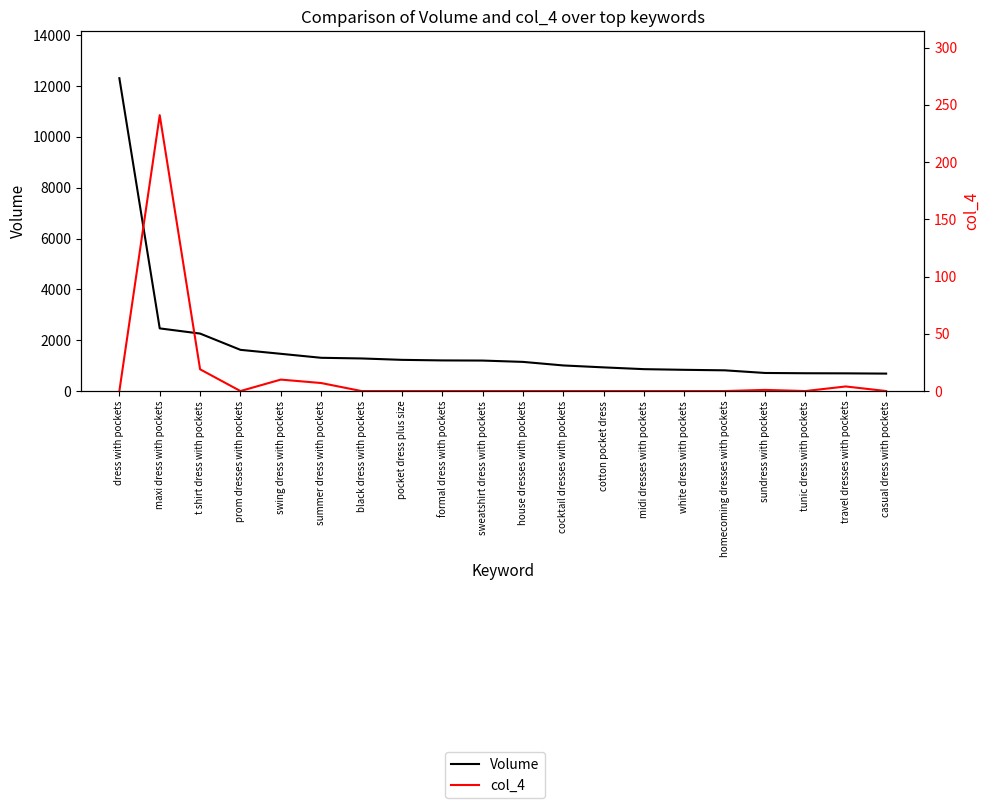

Is it true that col_4 equals 0 at black dress with pockets?

True